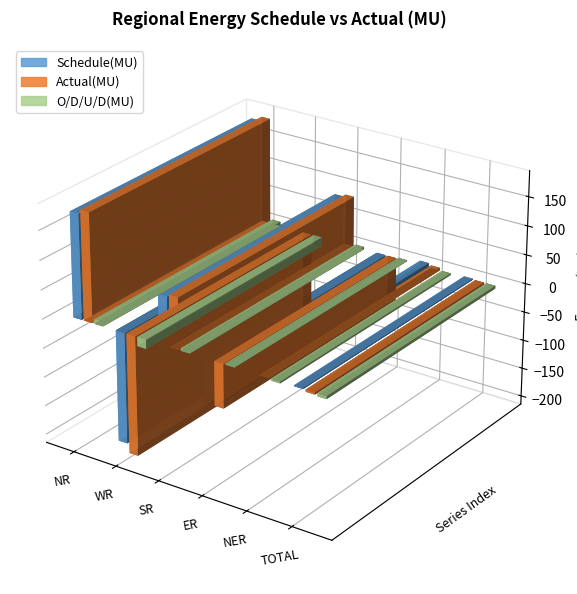

What are all the series names shown in the legend?

Schedule(MU), Actual(MU), O/D/U/D(MU)